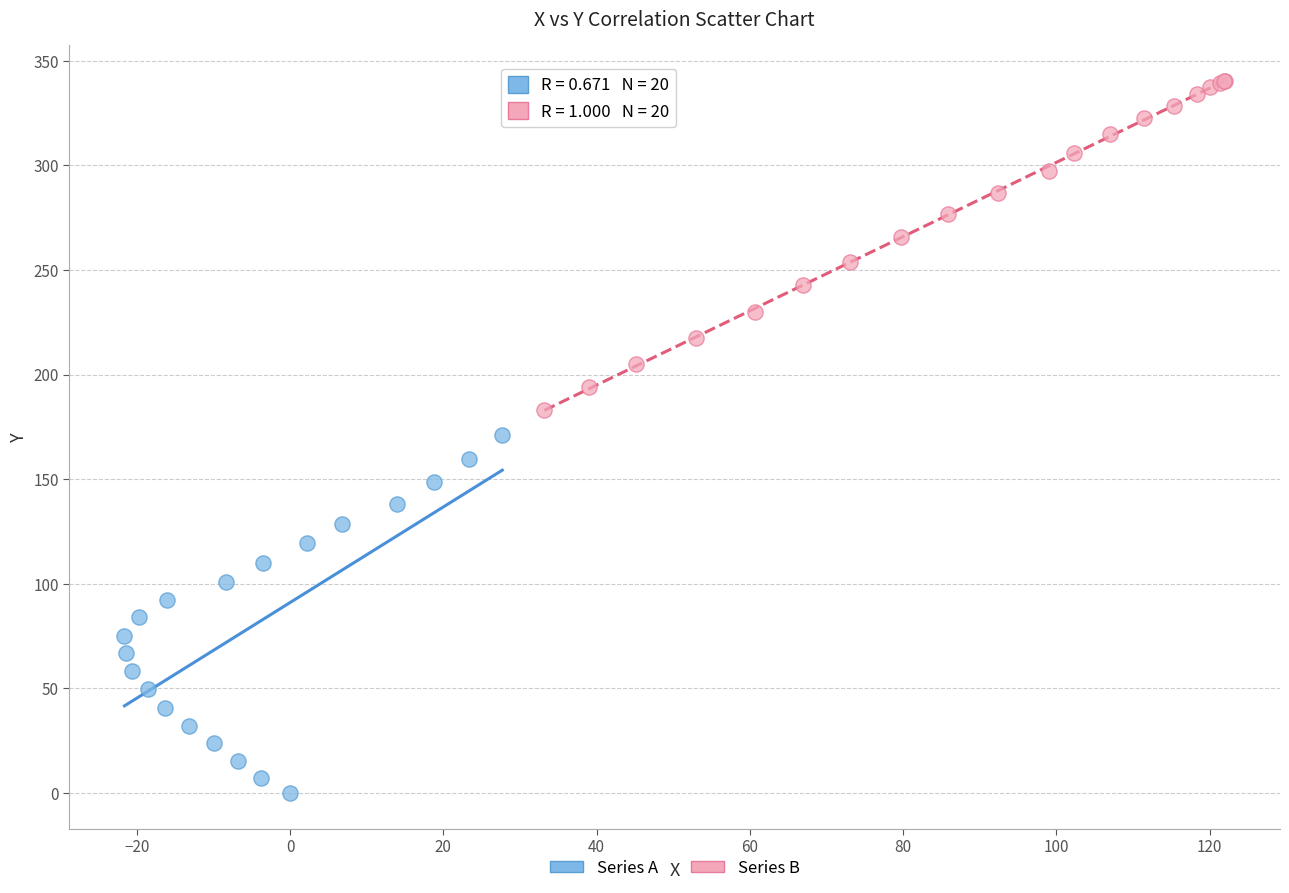

Which series contains the highest Y value?

Series B